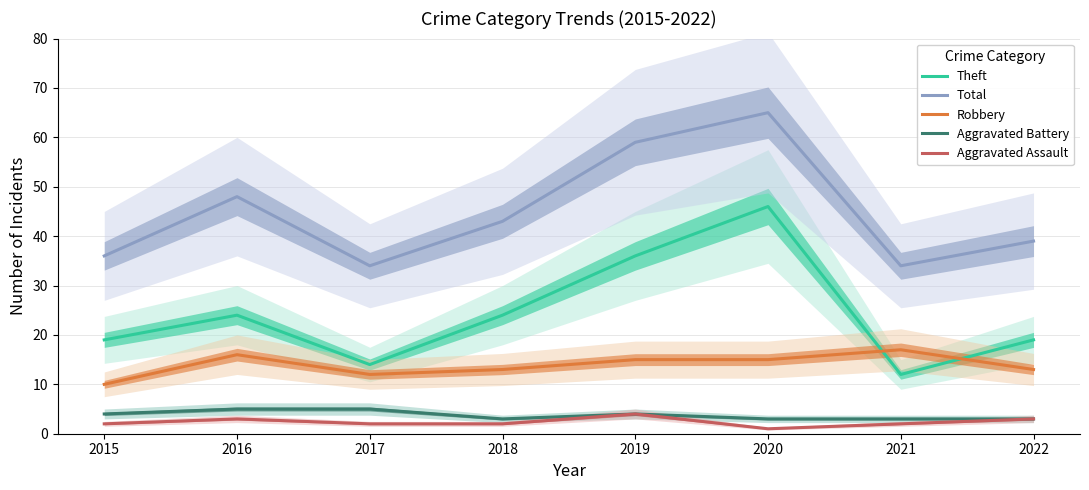

Rank the series at 2016 from highest to lowest value.

Total, Theft, Robbery, Aggravated Battery, Aggravated Assault